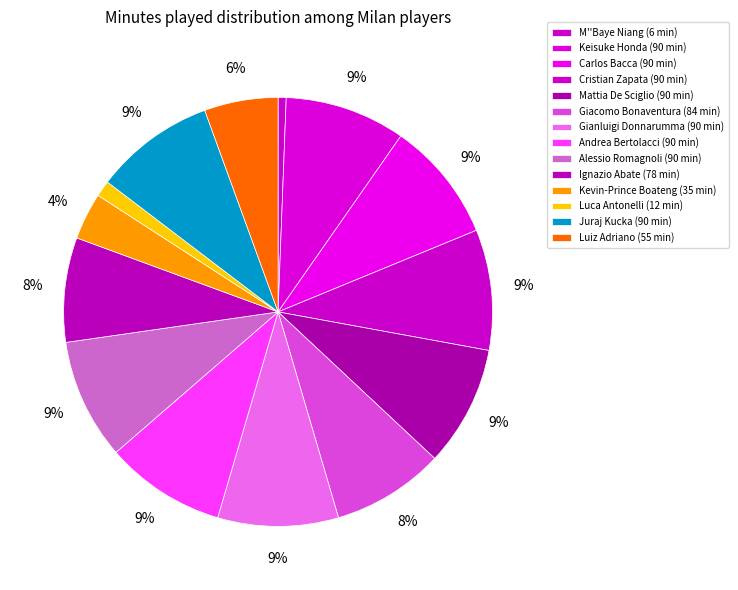

The M''Baye Niang slice represents 7% of the pie. True or false?

False